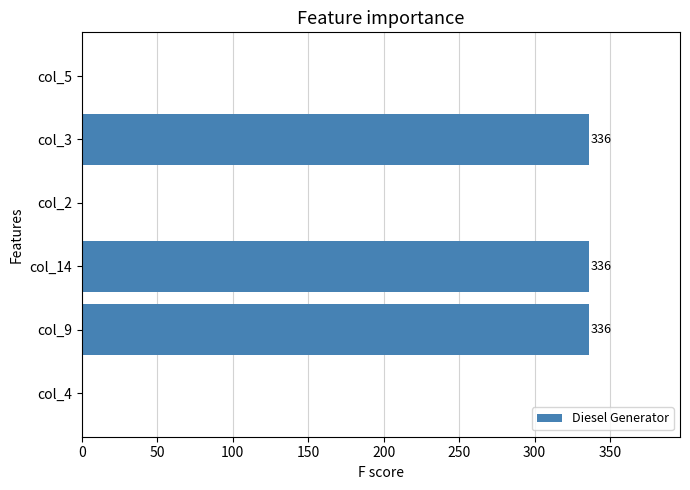

Reading bottom to top, extract all data points from this chart.

col_4=0	col_9=336	col_14=336	col_2=0	col_3=336	col_5=0